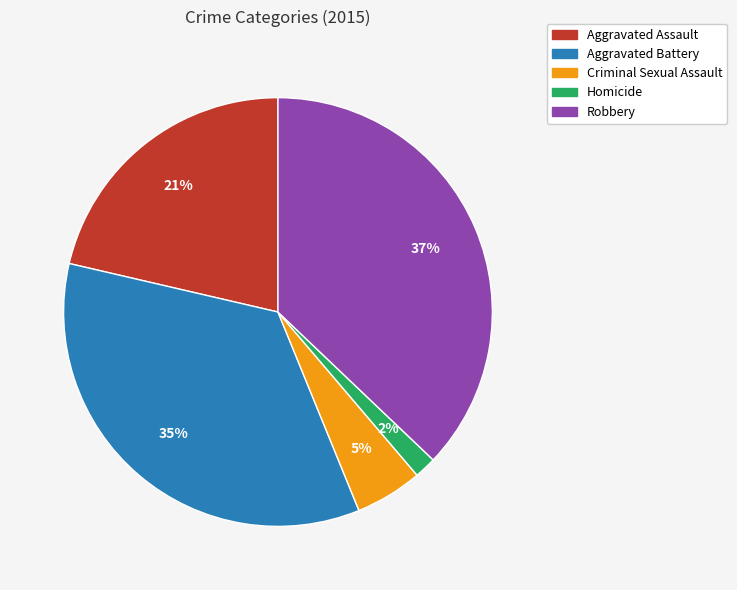

How many slices are in this pie chart?

5